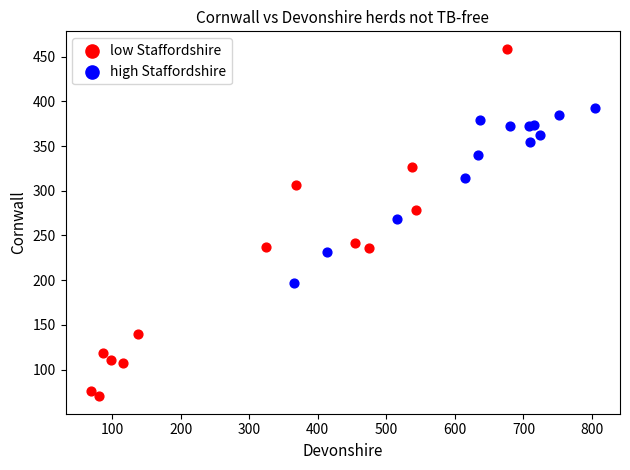

What are all the series names shown in the legend?

low Staffordshire, high Staffordshire